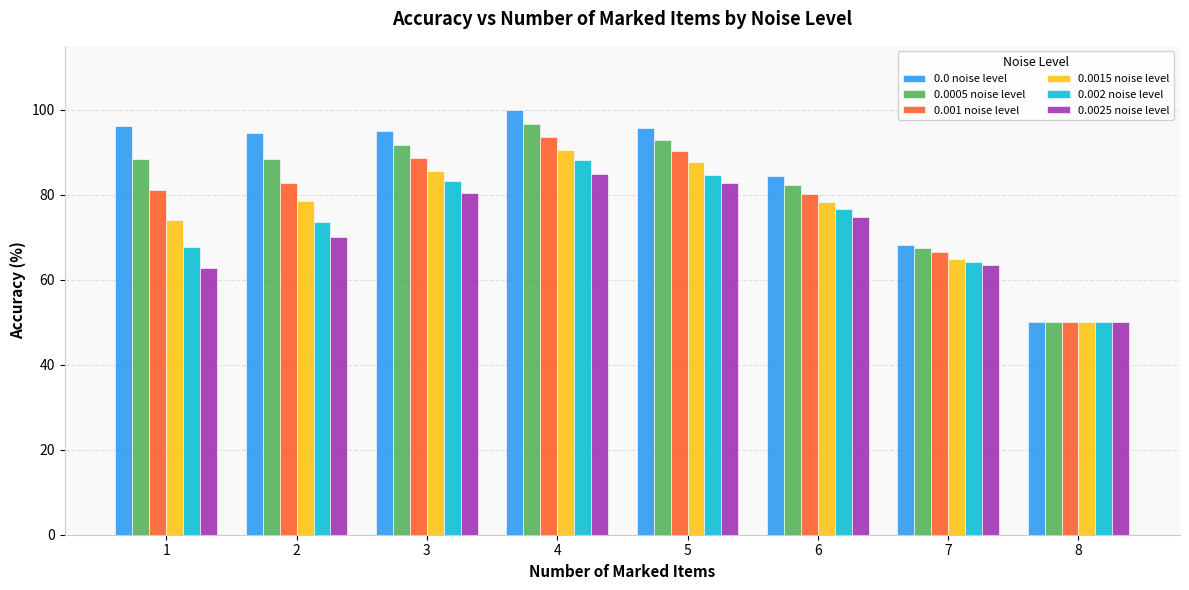

Which series has the widest spread of values?

0.0 noise level